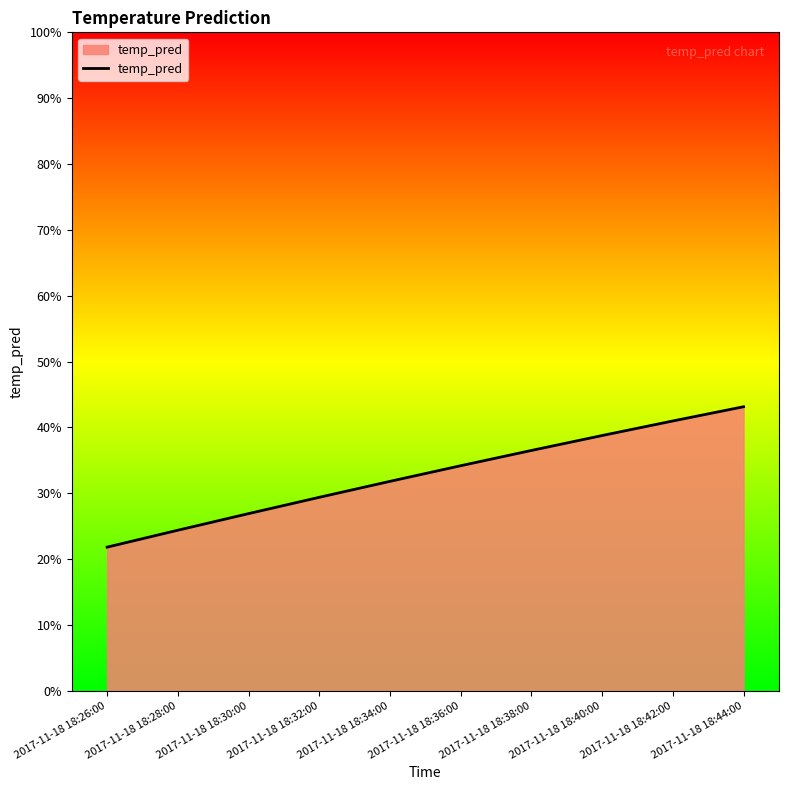

Does the chart display data point markers on the line(s)?

No